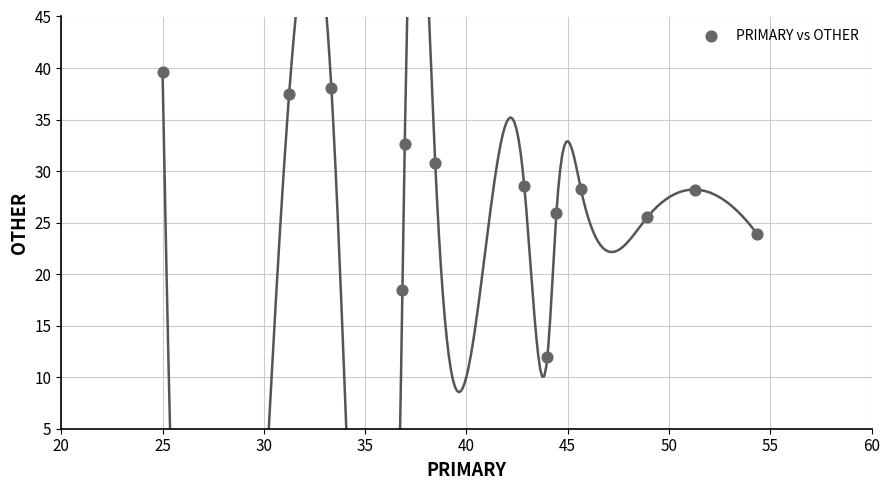

What is the range of X values (max minus min)?

29.3